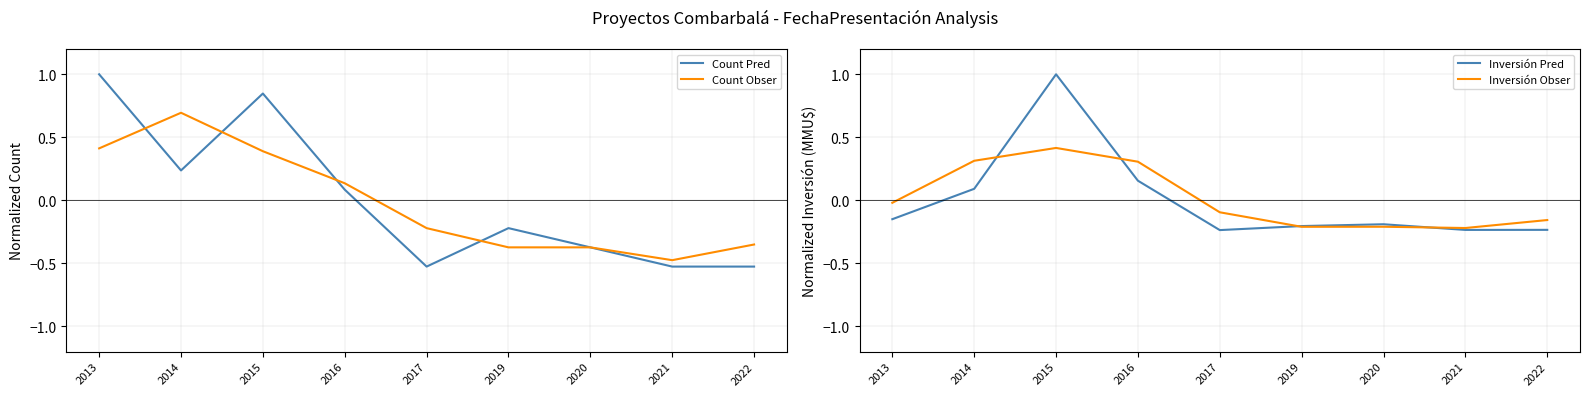

Which series has the widest spread of values?

Count Pred